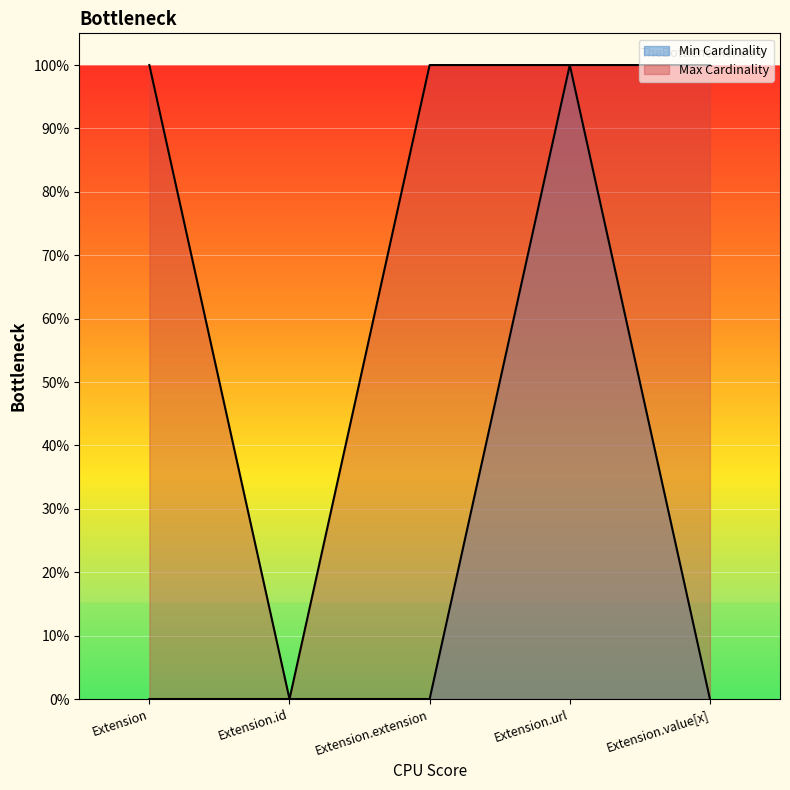

At how many categories does at least one series exceed 0?

4